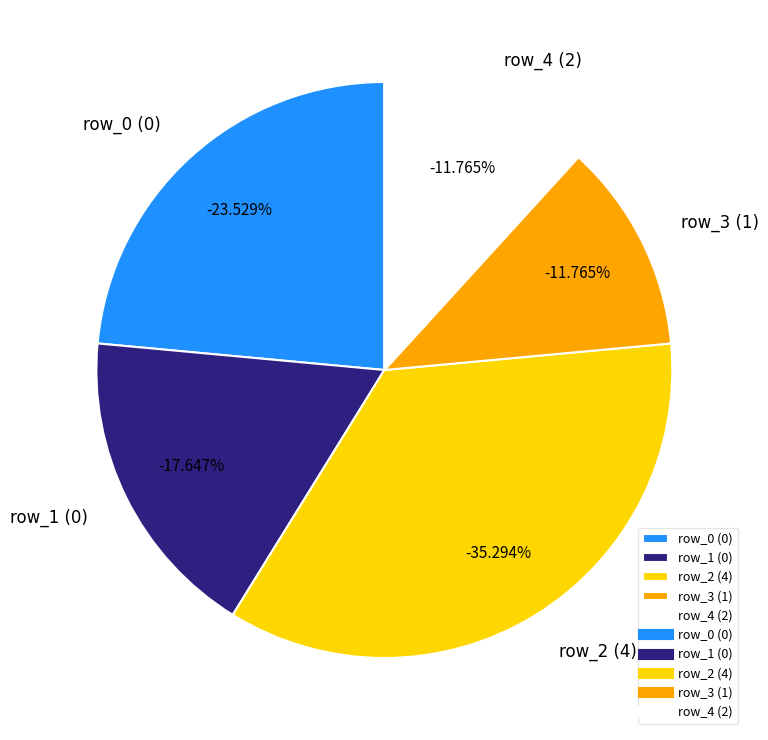

What is the smallest slice in the pie chart?

row_3